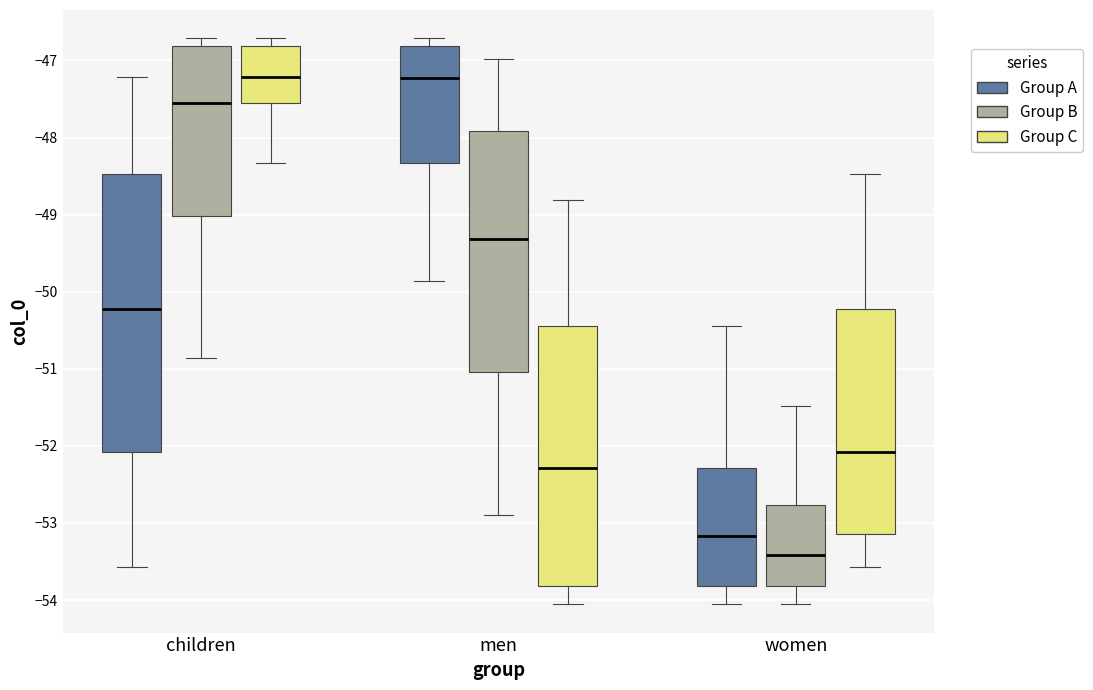

Which box is the tallest, from its lower edge to its upper edge?

children (Group A)